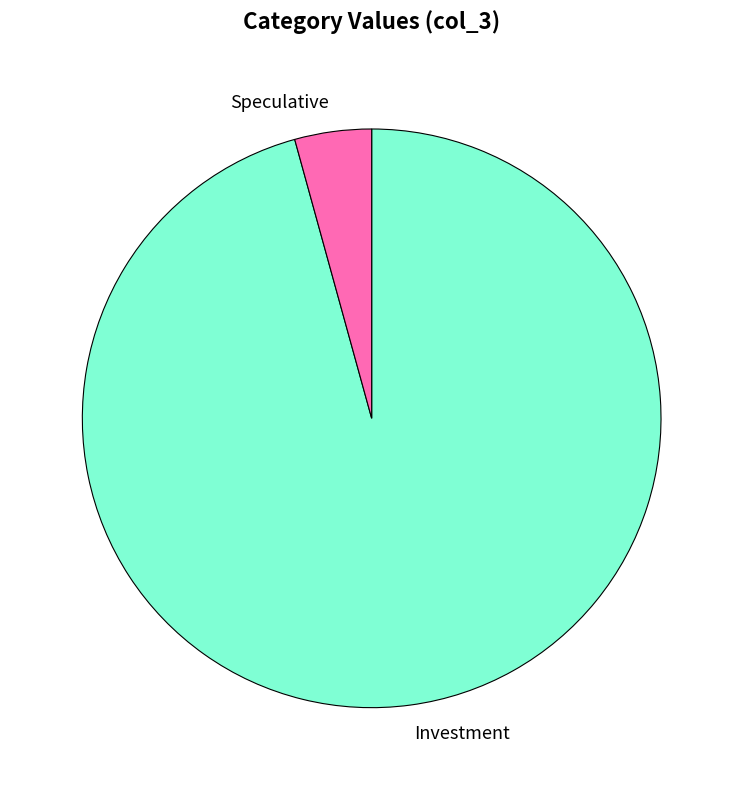

Is there any slice that represents more than half of the pie?

Yes